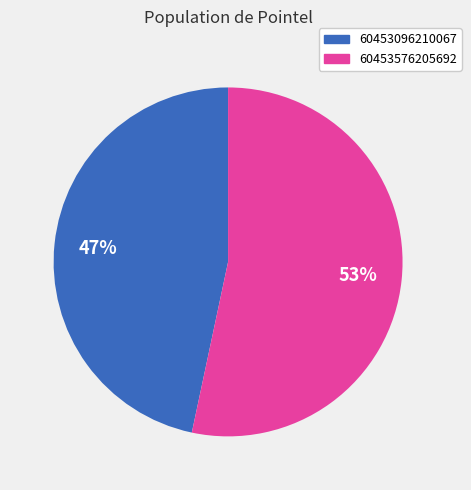

What is the ratio of the value at 60453576205692 to the value at 60453096210067?

1.1